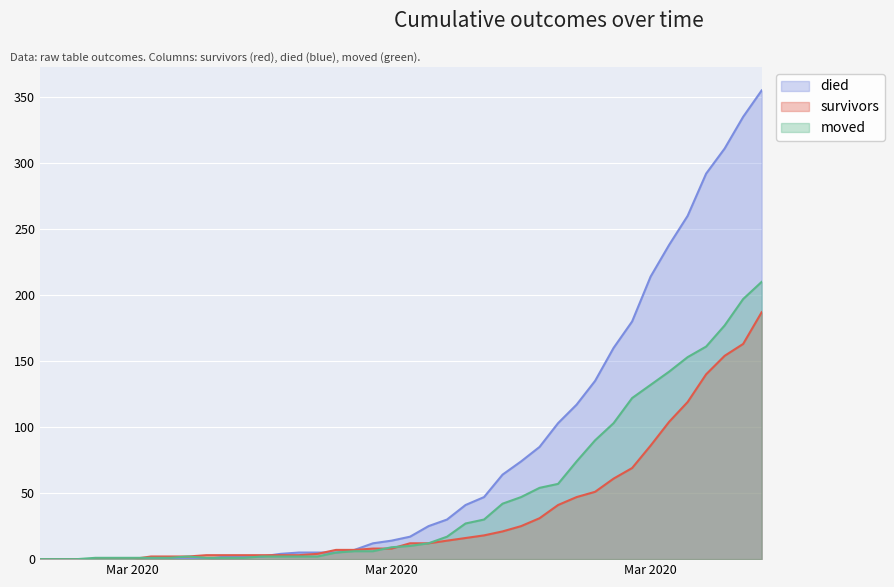

How many lines are shown in the chart?

3